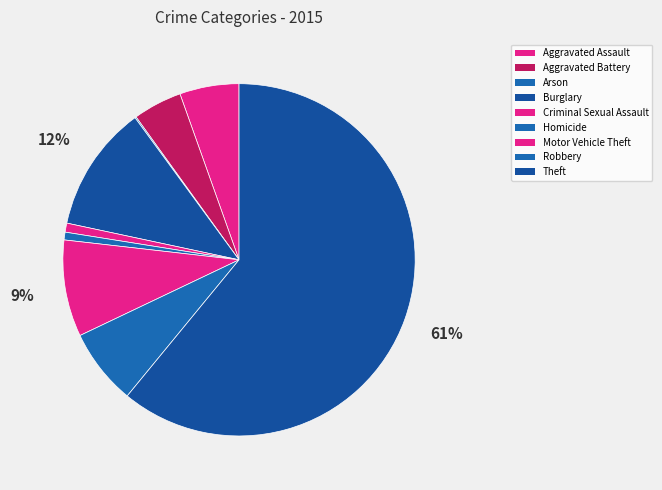

Count the number of slices in the pie.

9